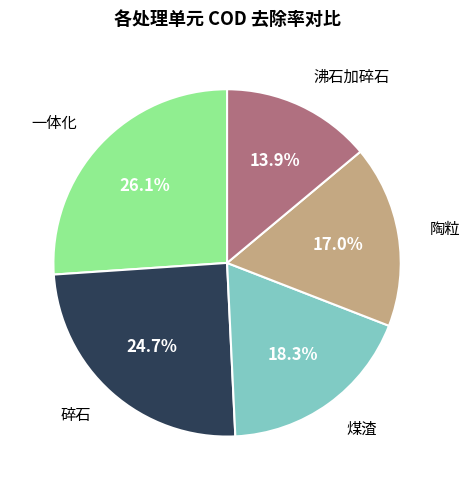

Is there a majority slice in this chart?

No